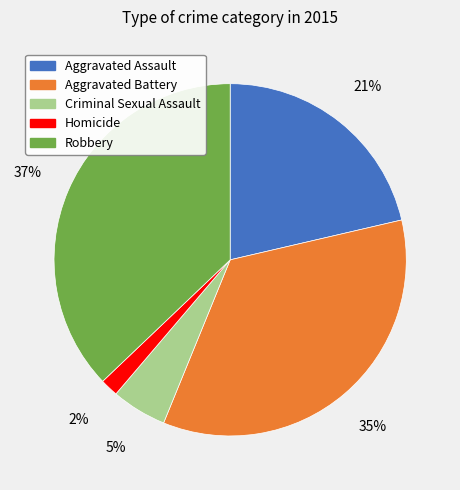

The Aggravated Assault slice represents 11% of the pie. True or false?

False